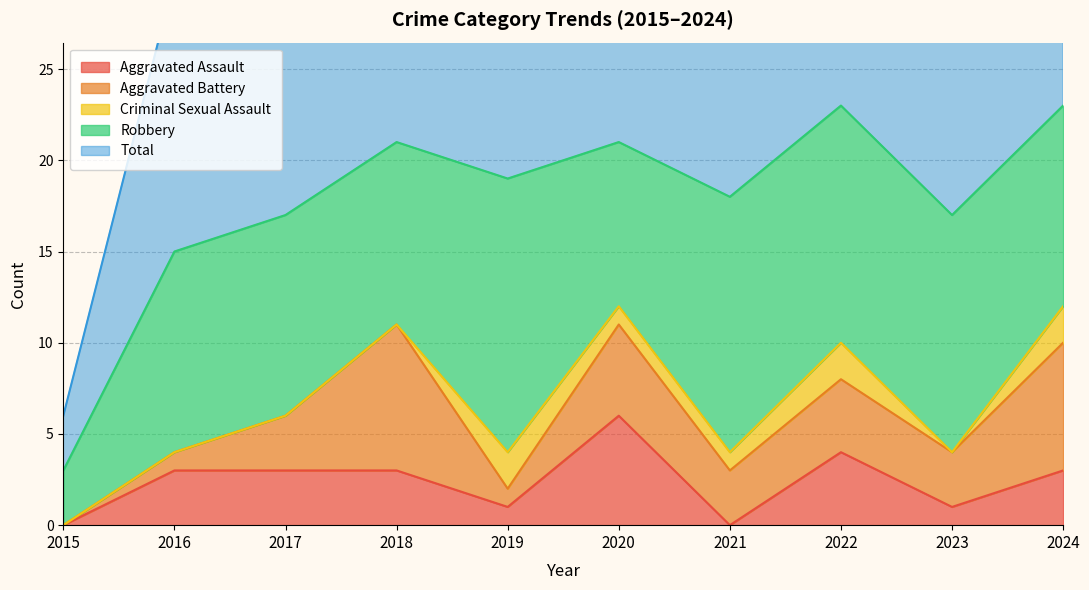

True or false: Robbery and Total cross at least once.

False